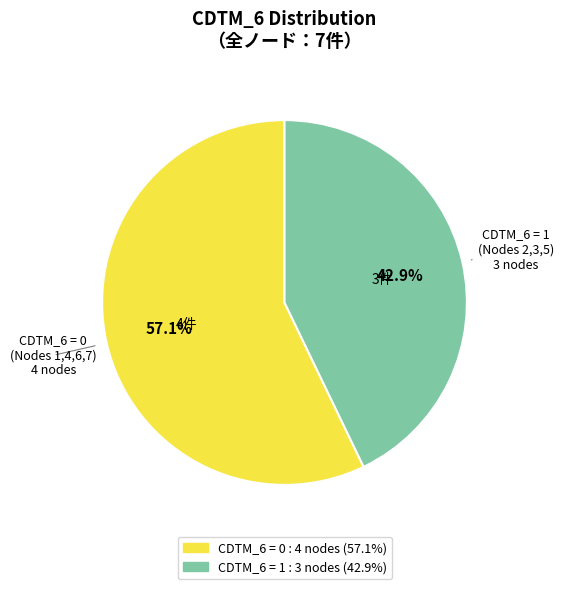

How many slices are in this pie chart?

2